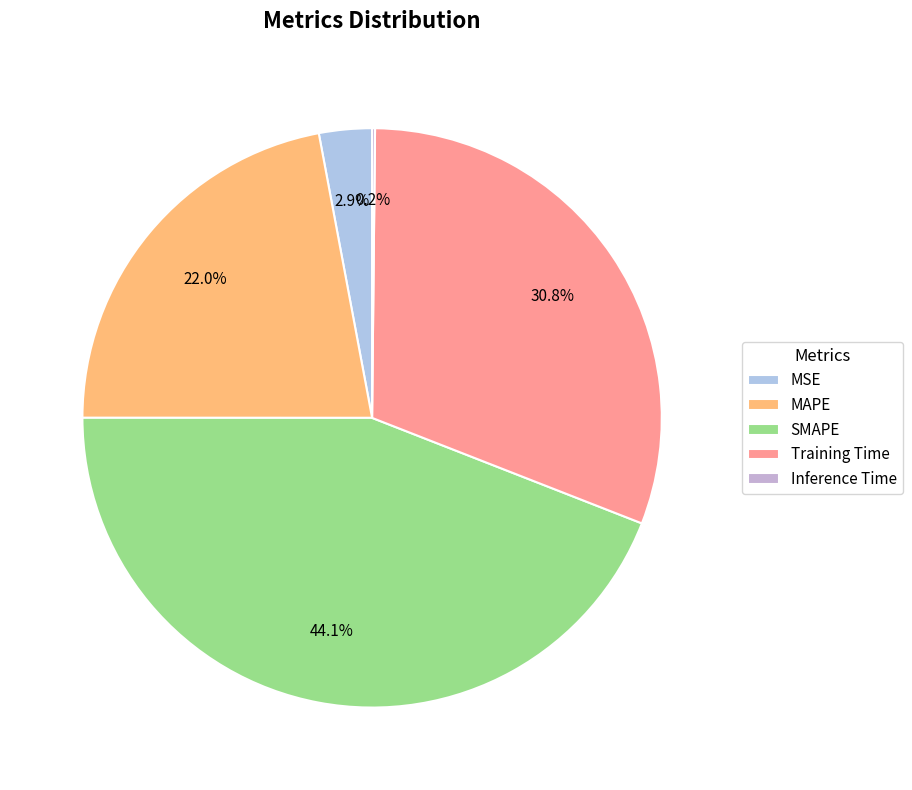

Rank the categories by value from highest to lowest.

SMAPE, Training Time, MAPE, MSE, Inference Time